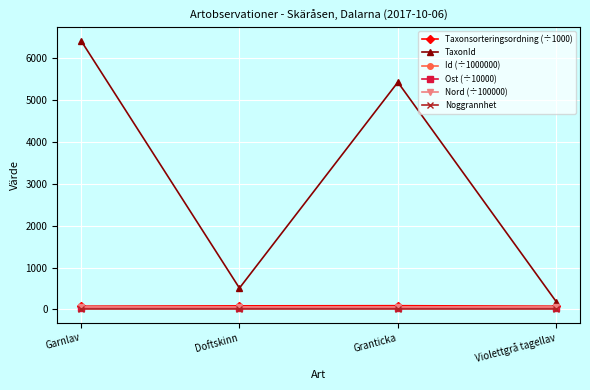

What is the greatest value displayed?

6425.0